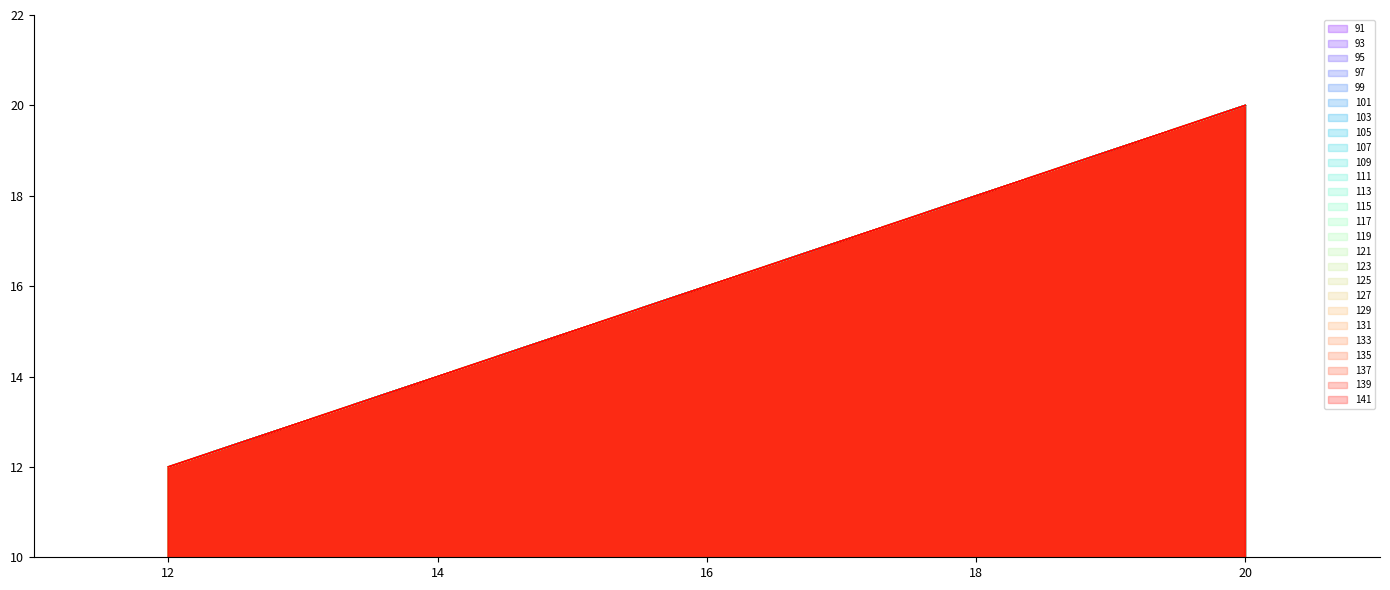

Which has a higher value, 13 or 12?

13